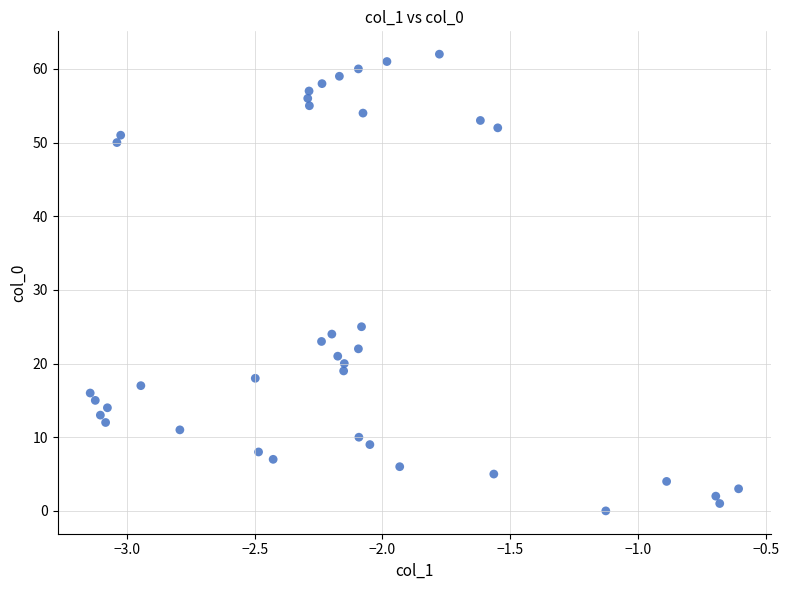

What Y value in the scatter plot is closest to 31?

25